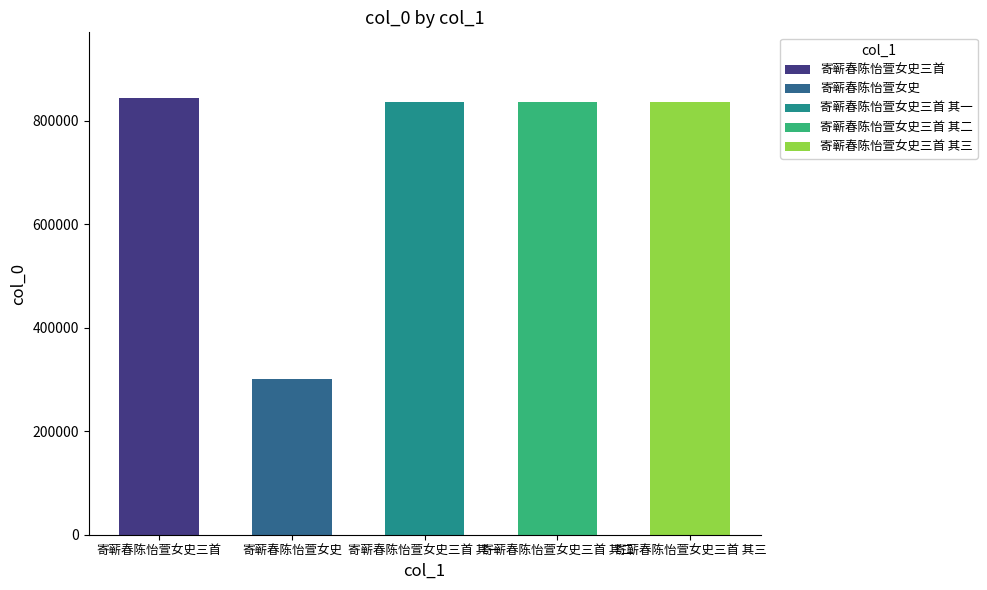

What is the label of the 4th bar from the left?

寄蕲春陈怡萱女史三首 其二